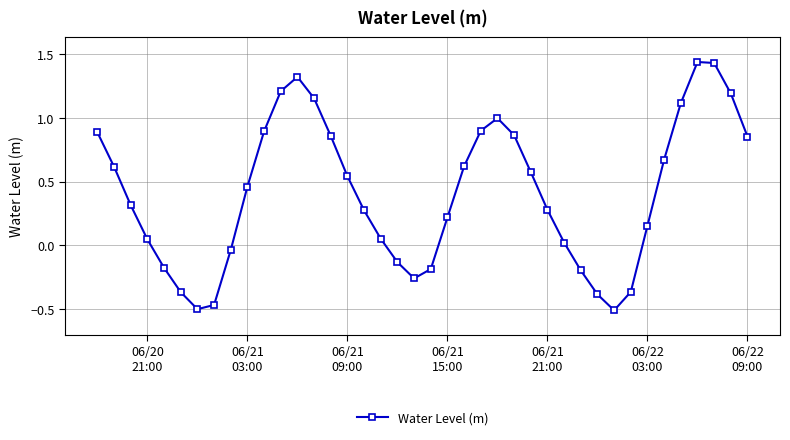

What is the sum of all values?

16.4